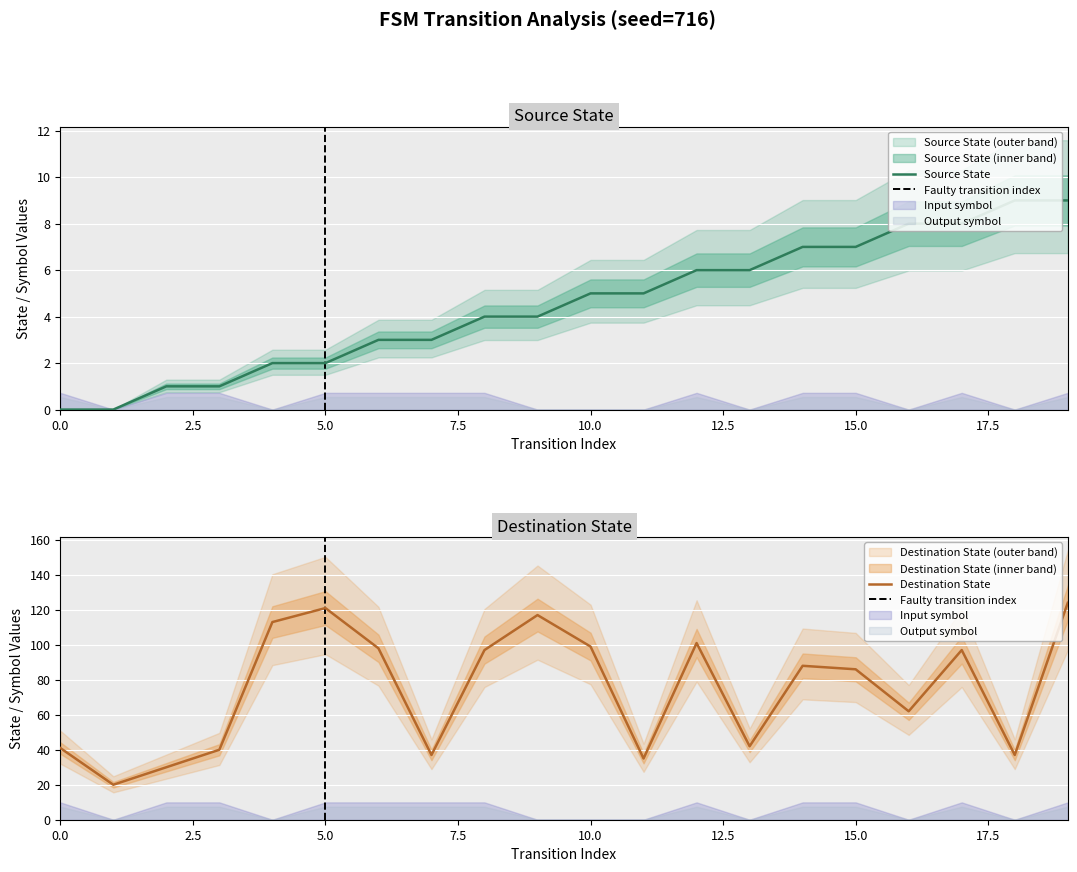

How many data points in source_state are above 5?

8